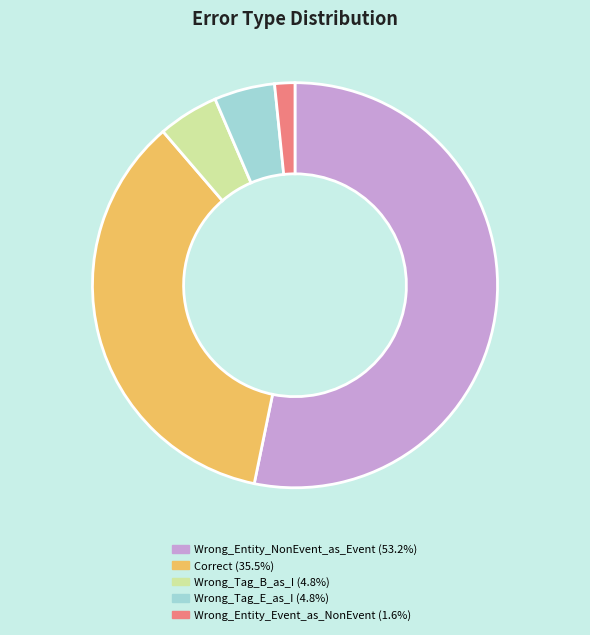

Approximately how many times larger is the value at Wrong_Tag_E_as_I compared to Wrong_Entity_NonEvent_as_Event?

0.1